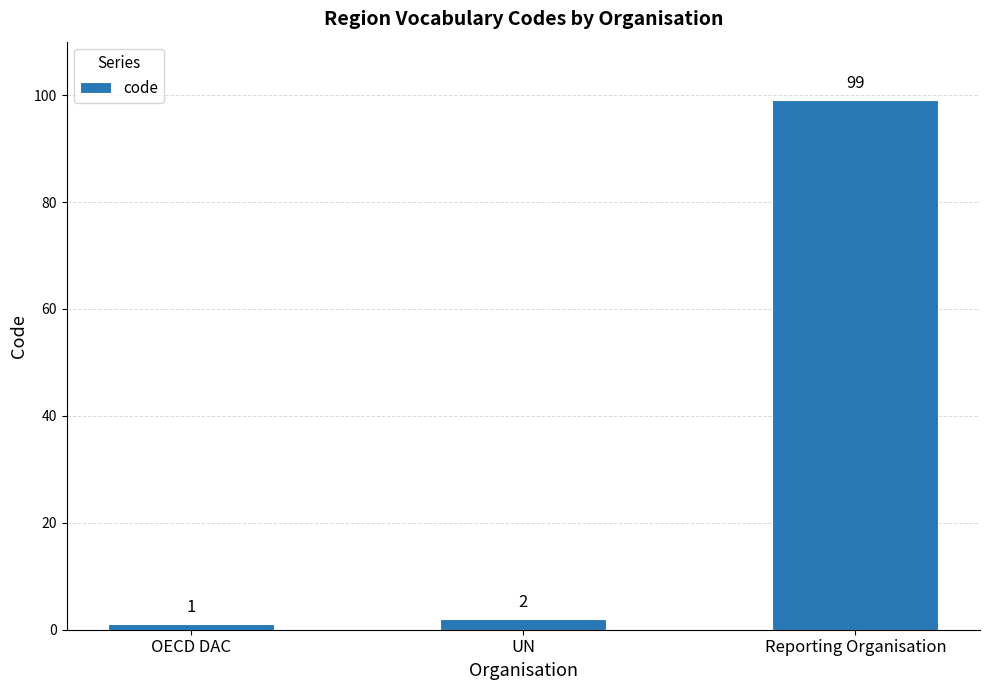

The value at OECD DAC is 1. True or false?

True